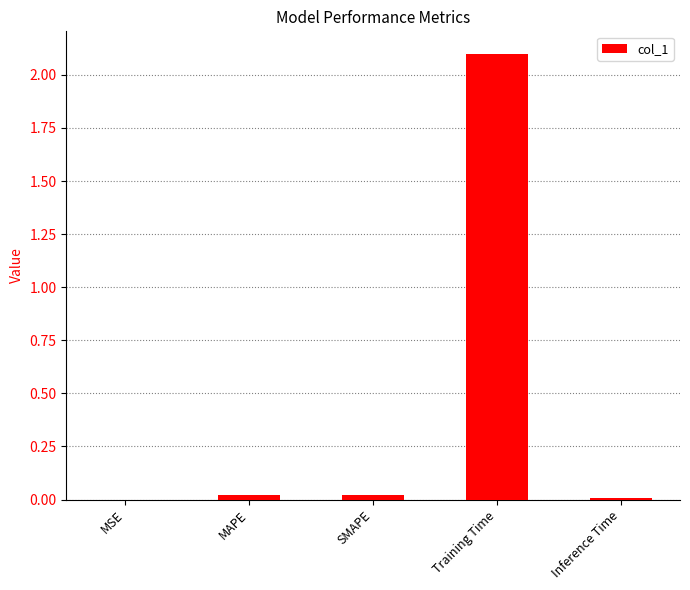

The chart shows a value of 0.0 at Inference Time. True or false?

True